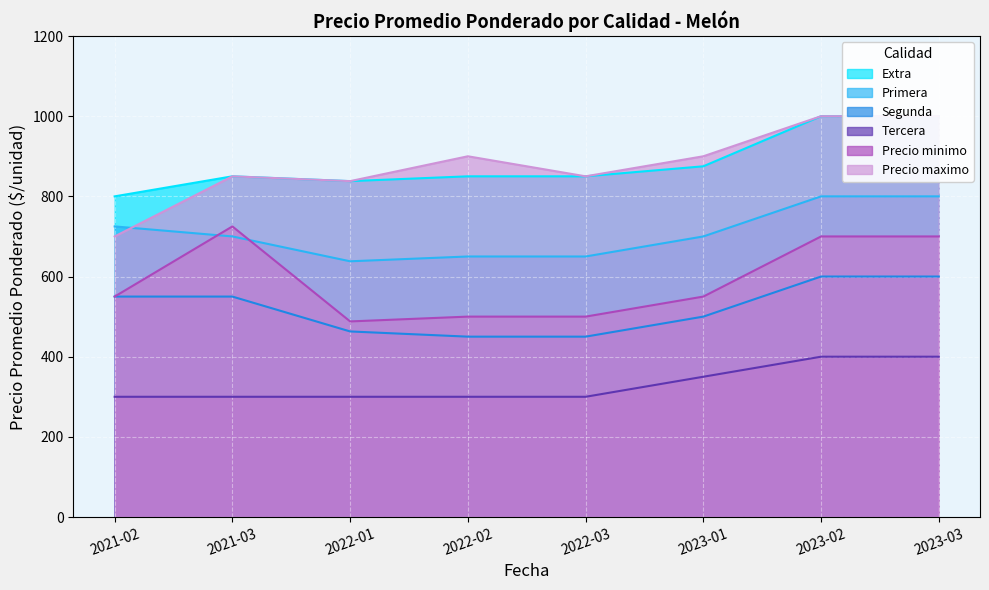

What value does the Primera series have at 2021-03?

700